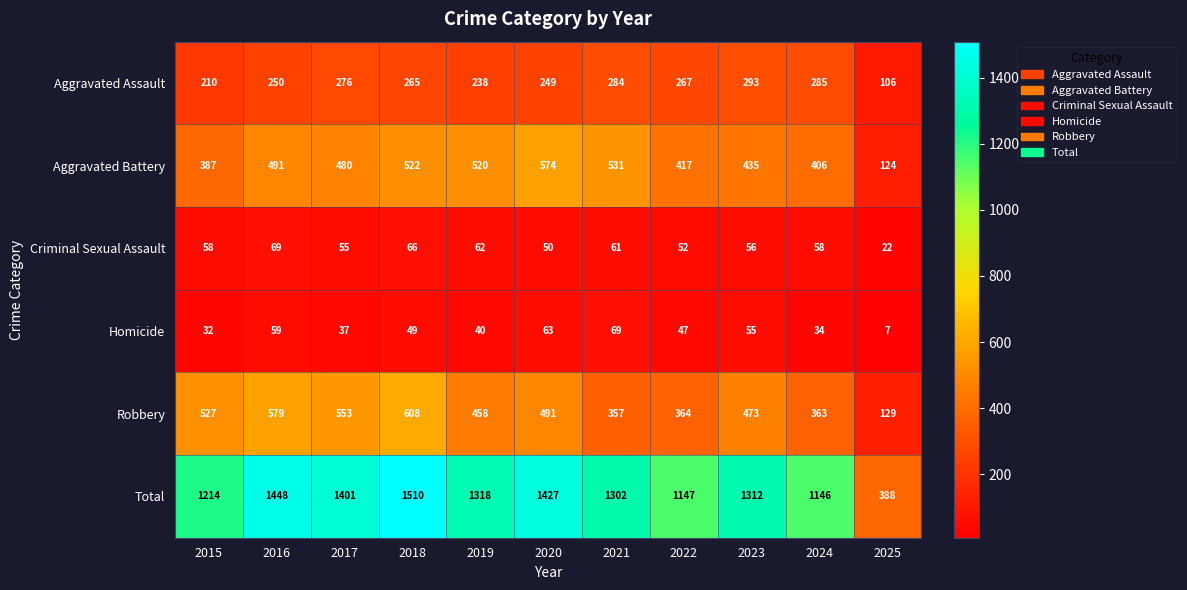

What is the difference between the maximum and second lowest values in the Aggravated Battery series?

187